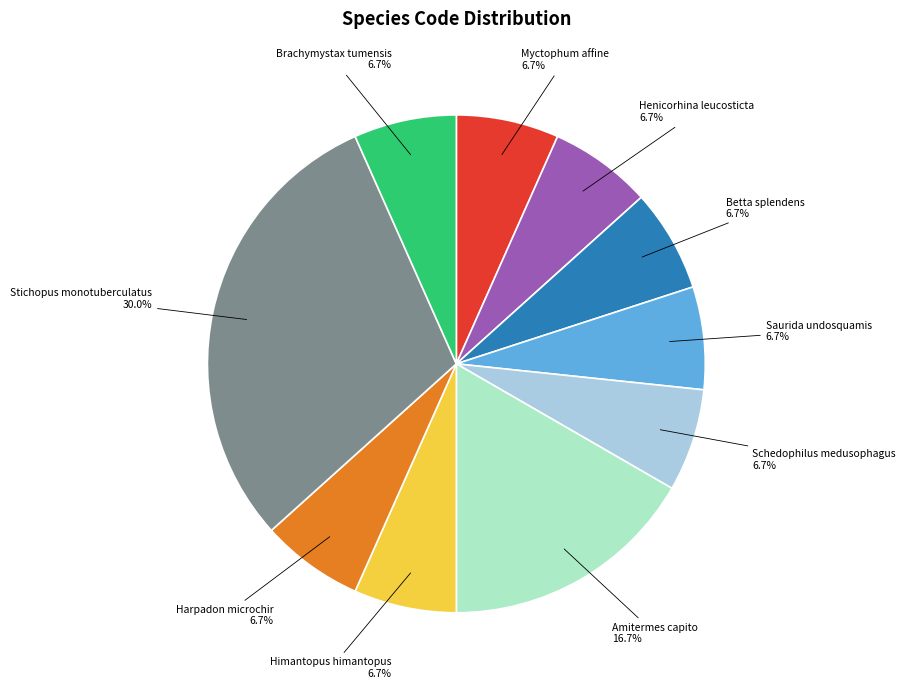

How many segments does this pie chart have?

10